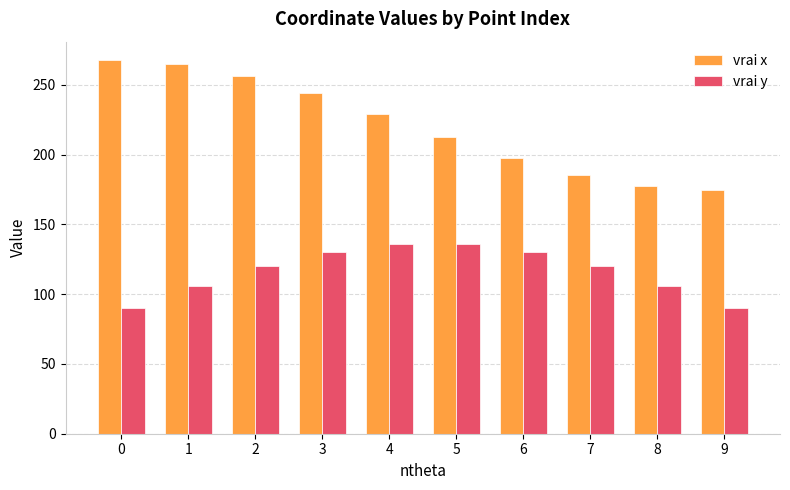

Read the vrai y value at 6.

130.3